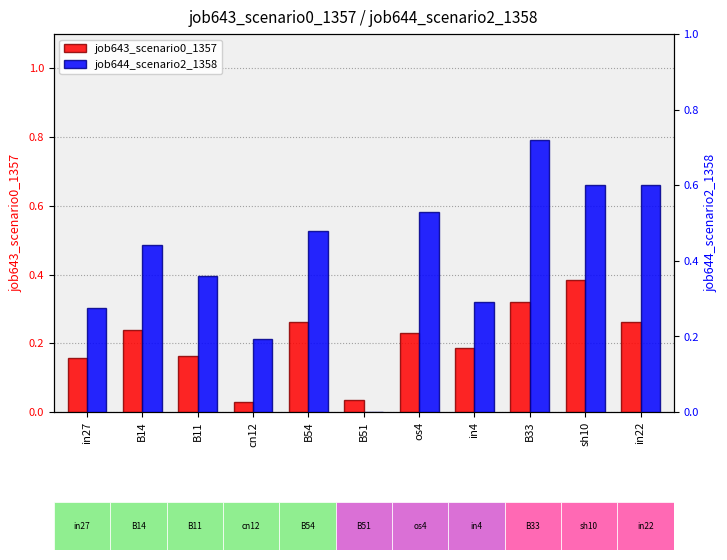

How many distinct data groups are displayed?

2